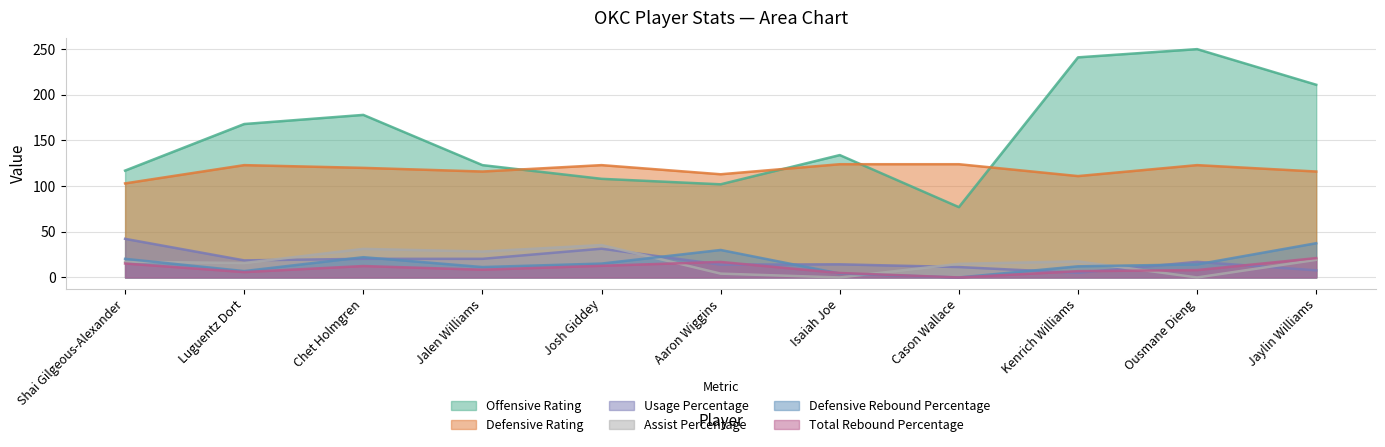

Is it true that Defensive Rating equals 120.0 at Chet Holmgren?

True